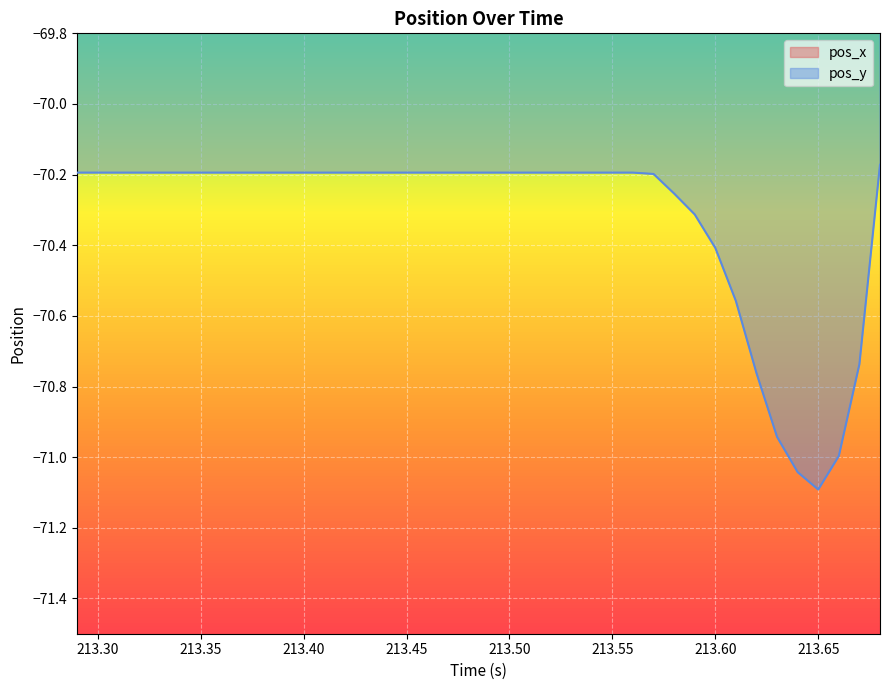

True or false: pos_y has a value of -44.0 at 213.47.

False